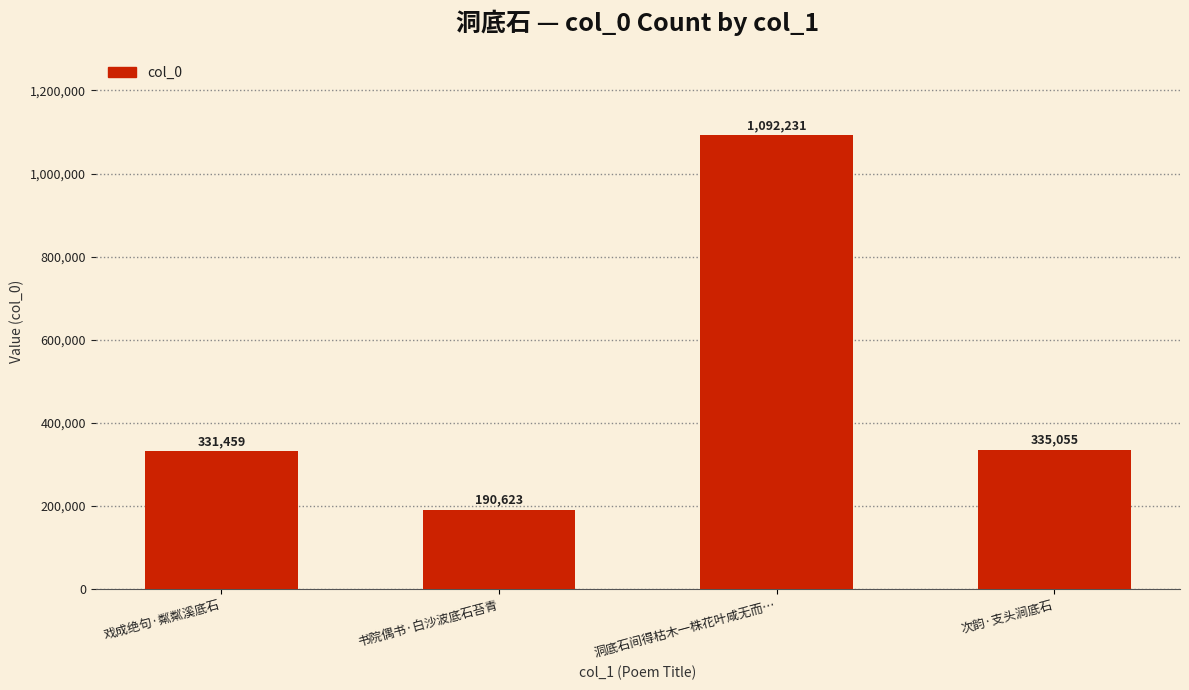

What is the label of the 2nd bar from the right?

洞底石间得枯木一株花叶咸无而…